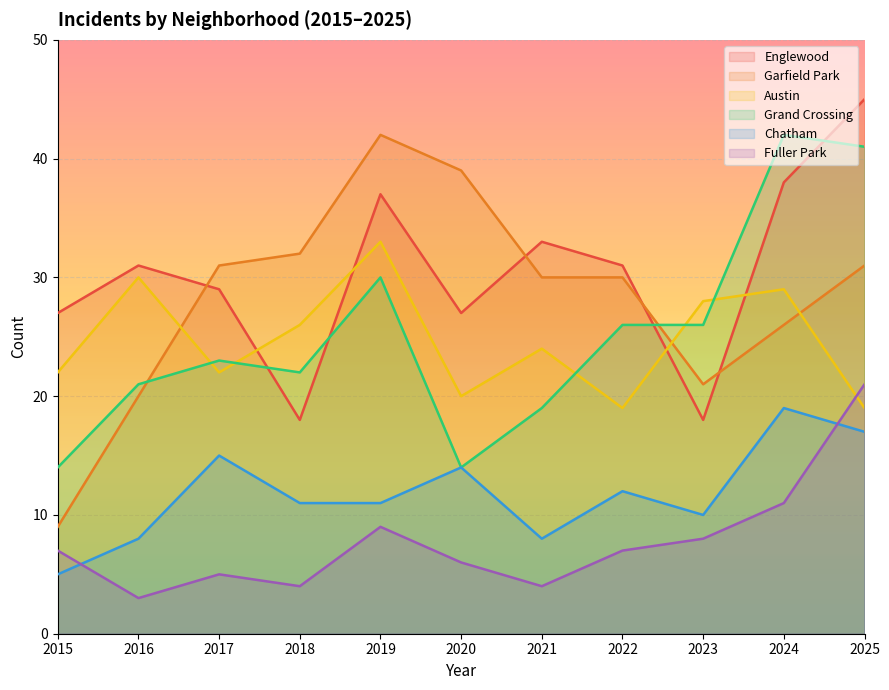

Read the Englewood value at 2017, to the nearest 5.

30